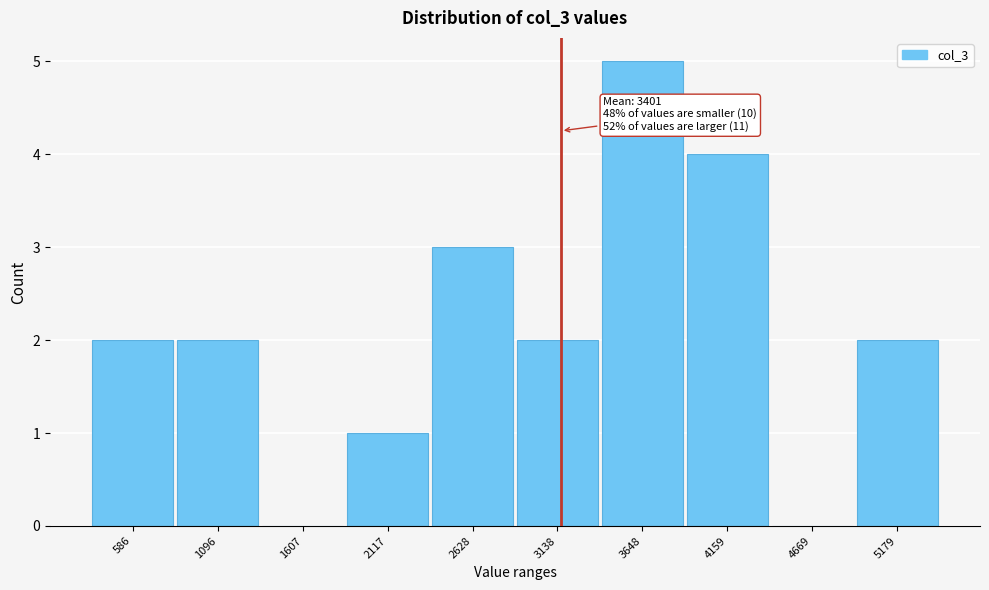

Reading left to right, list all the values displayed in this chart.

586=2	1096=2	1607=0	2117=1	2628=3	3138=2	3648=5	4159=4	4669=0	5179=2